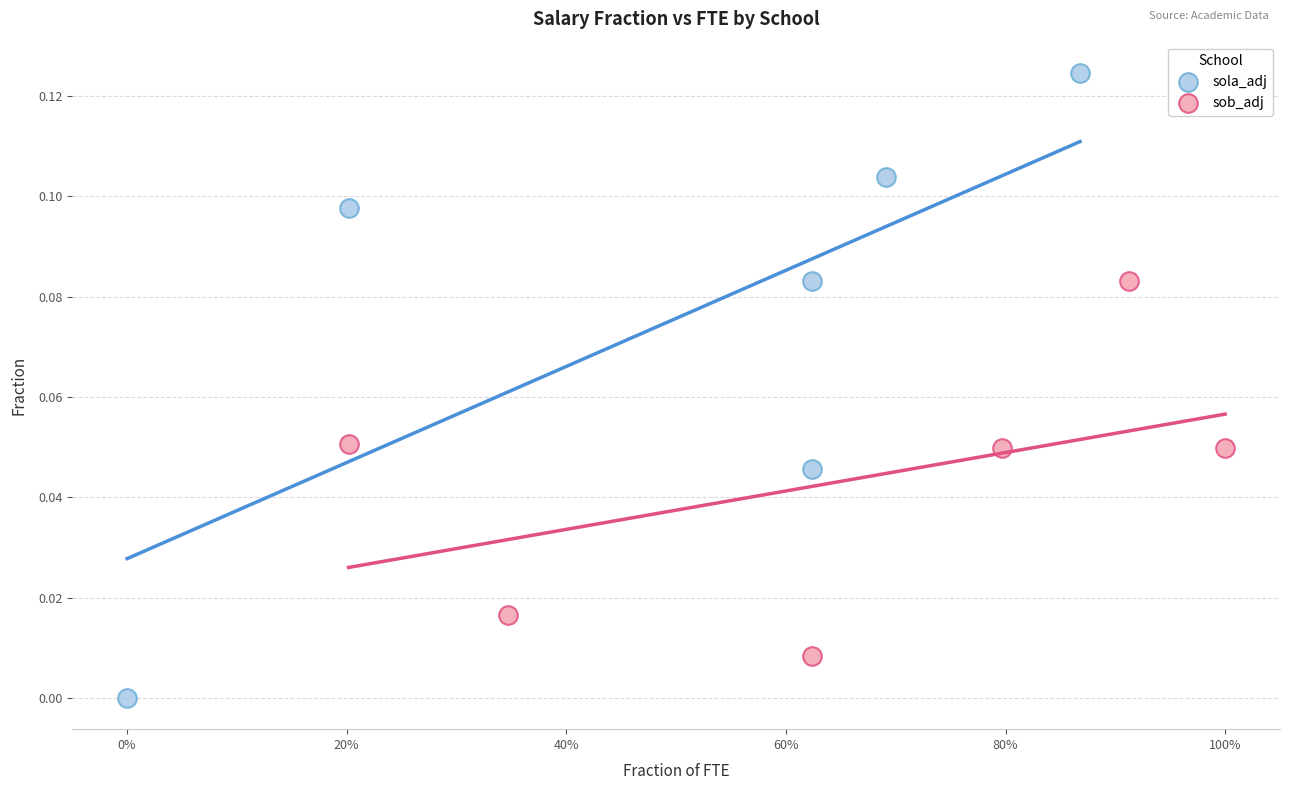

Which series reaches the maximum Y coordinate?

sola_adj